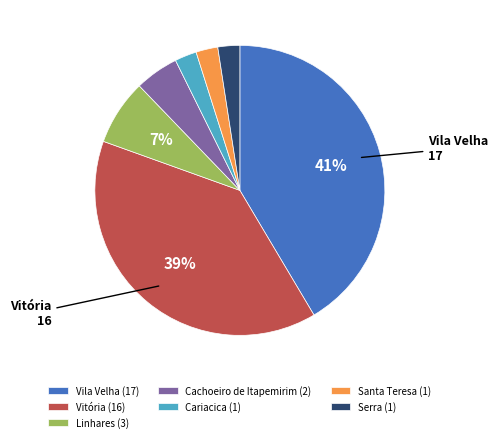

Count the number of slices in the pie.

7